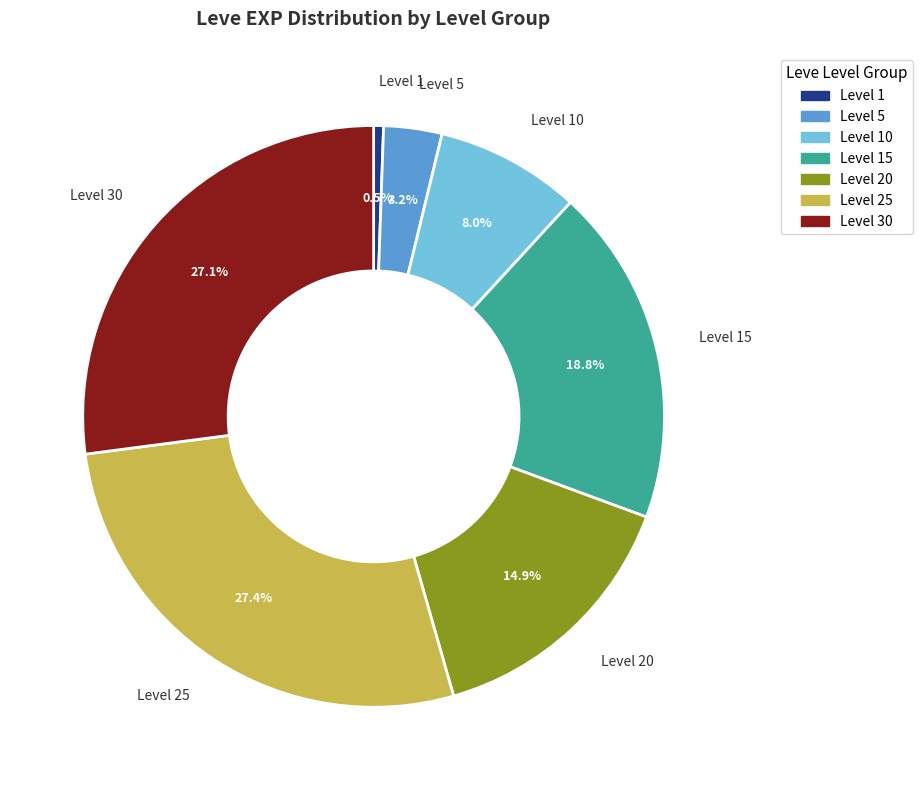

Is there a majority slice in this chart?

No